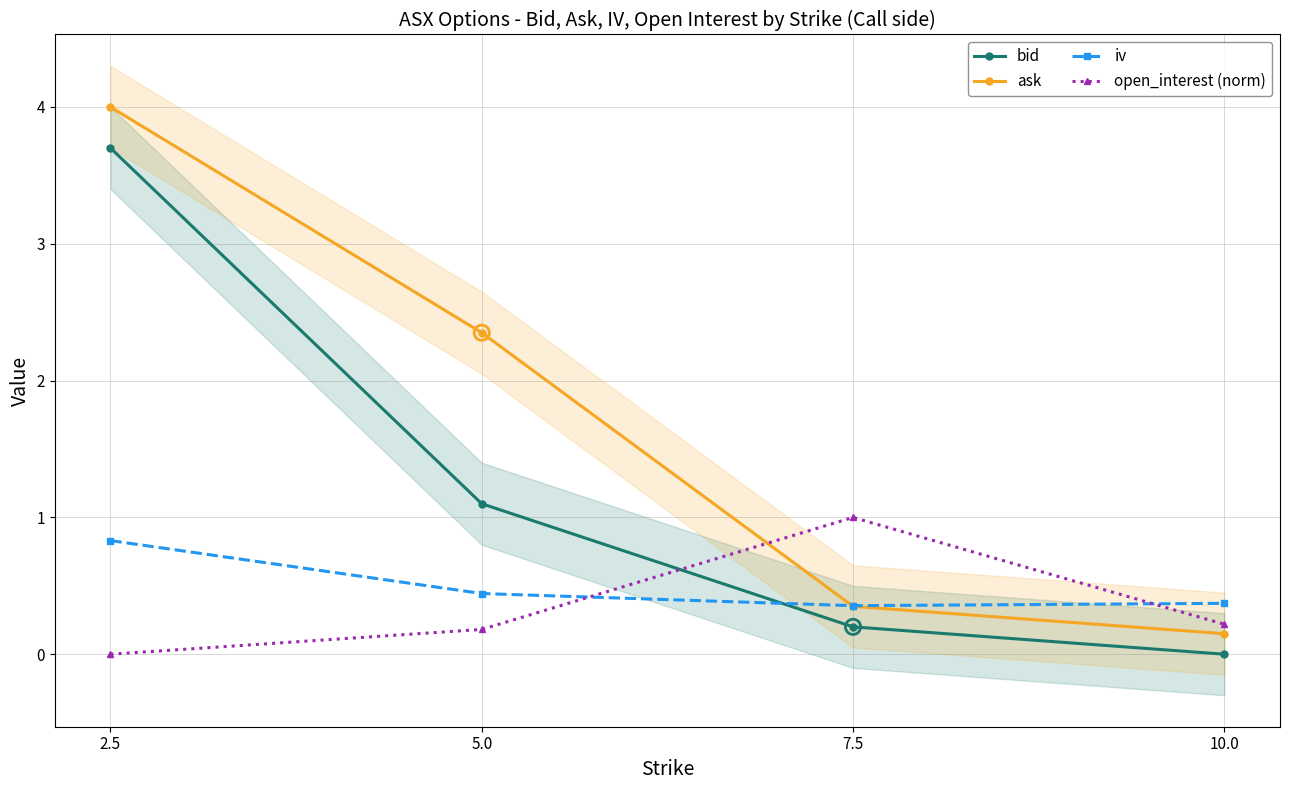

At how many categories does at least one series exceed 0?

4